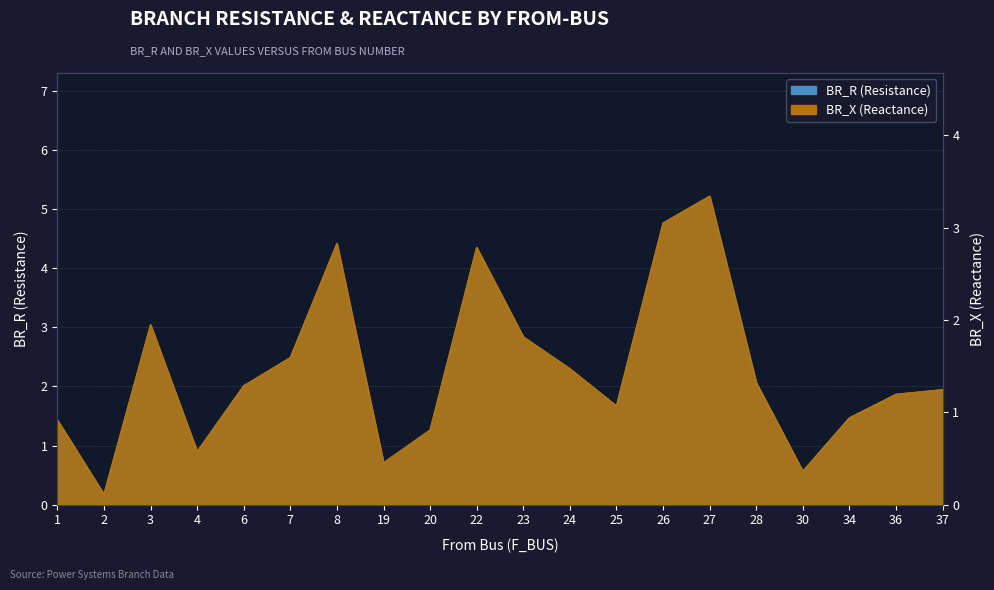

True or false: BR_R has more than 0 points higher than both neighbors.

True